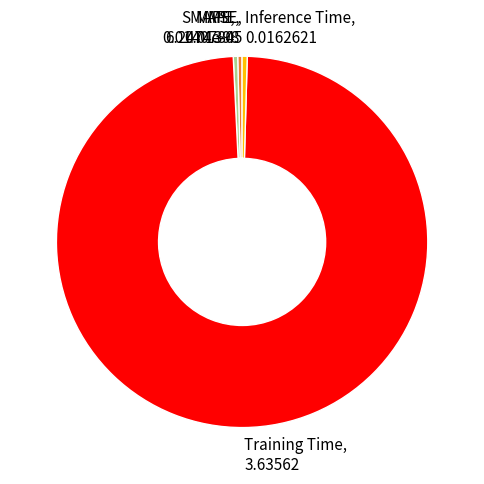

Do Inference Time and Training Time together represent more than half of the pie?

Yes